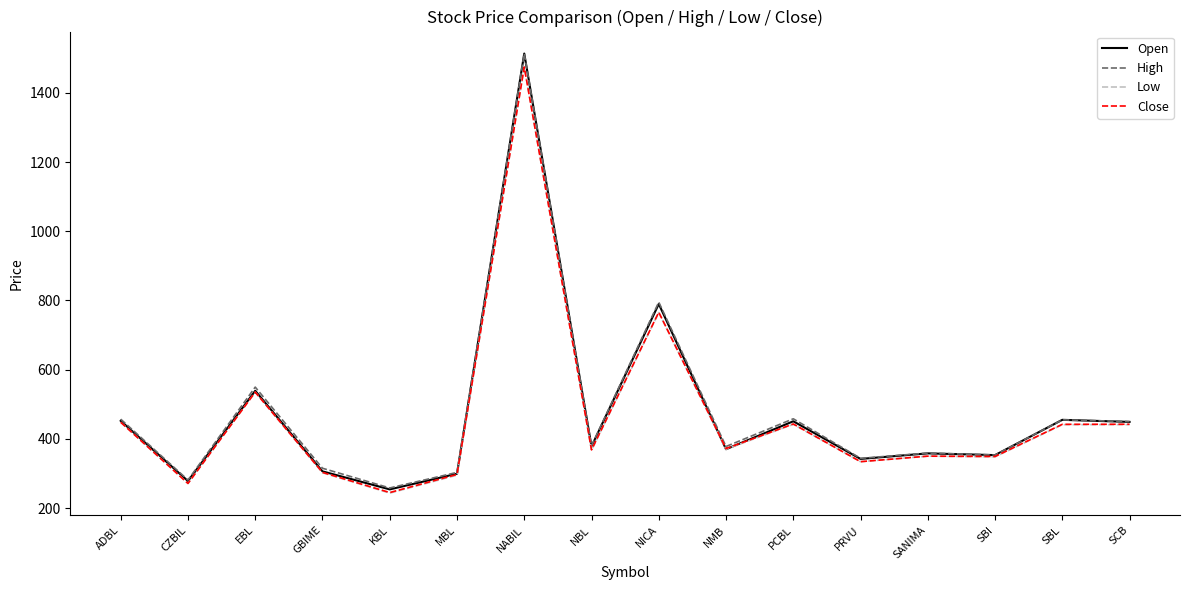

In Open, how many points are lower than both neighbors (excluding endpoints)?

6